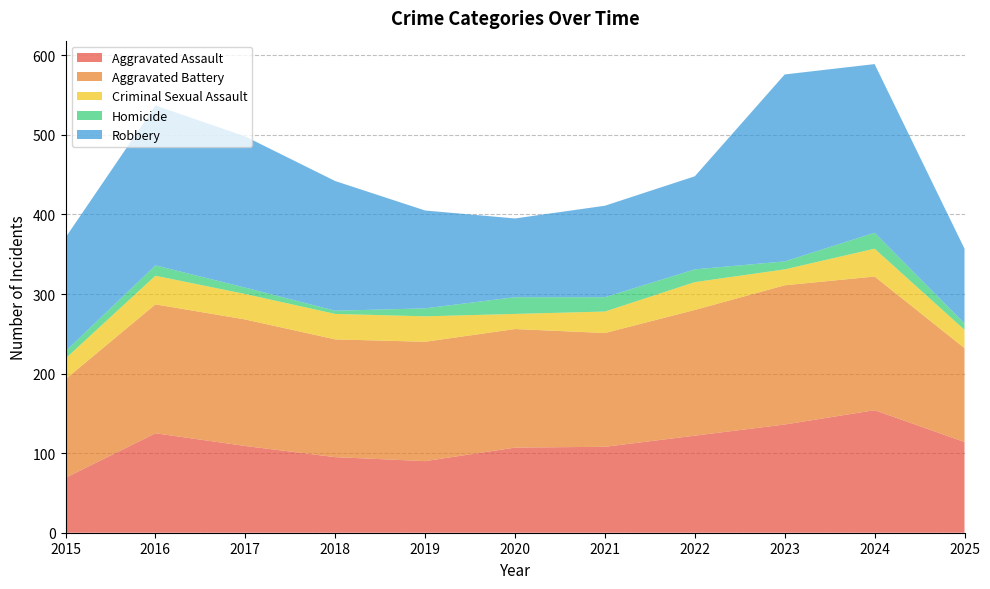

Which series changed the most between 2019 and 2024?

Robbery_line